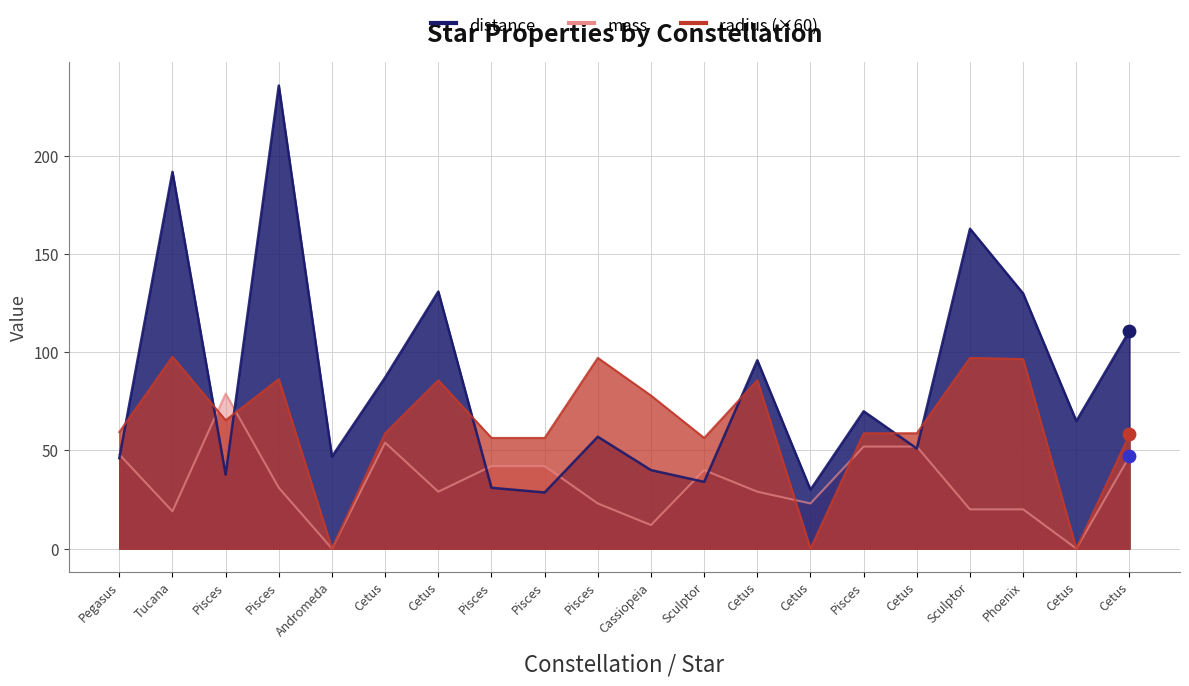

Is the value of distance at Sculptor greater than the value of mass at Cetus?

No